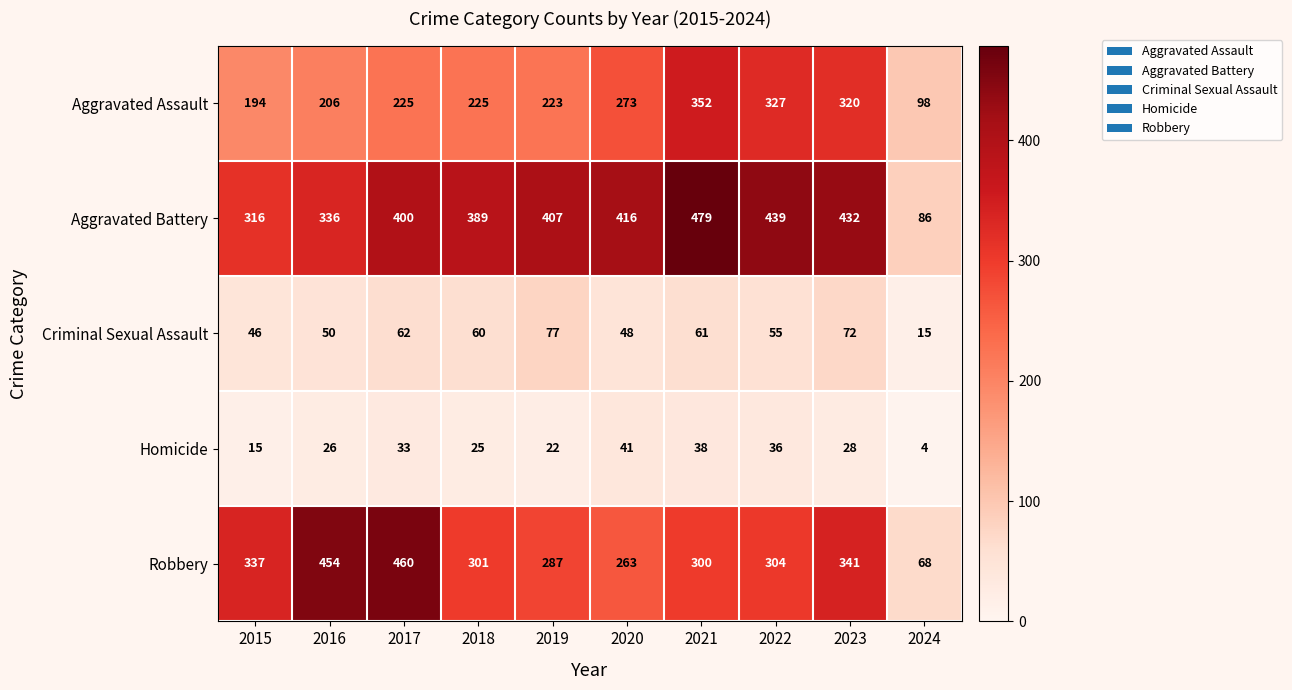

What is the maximum value shown in the chart?

479